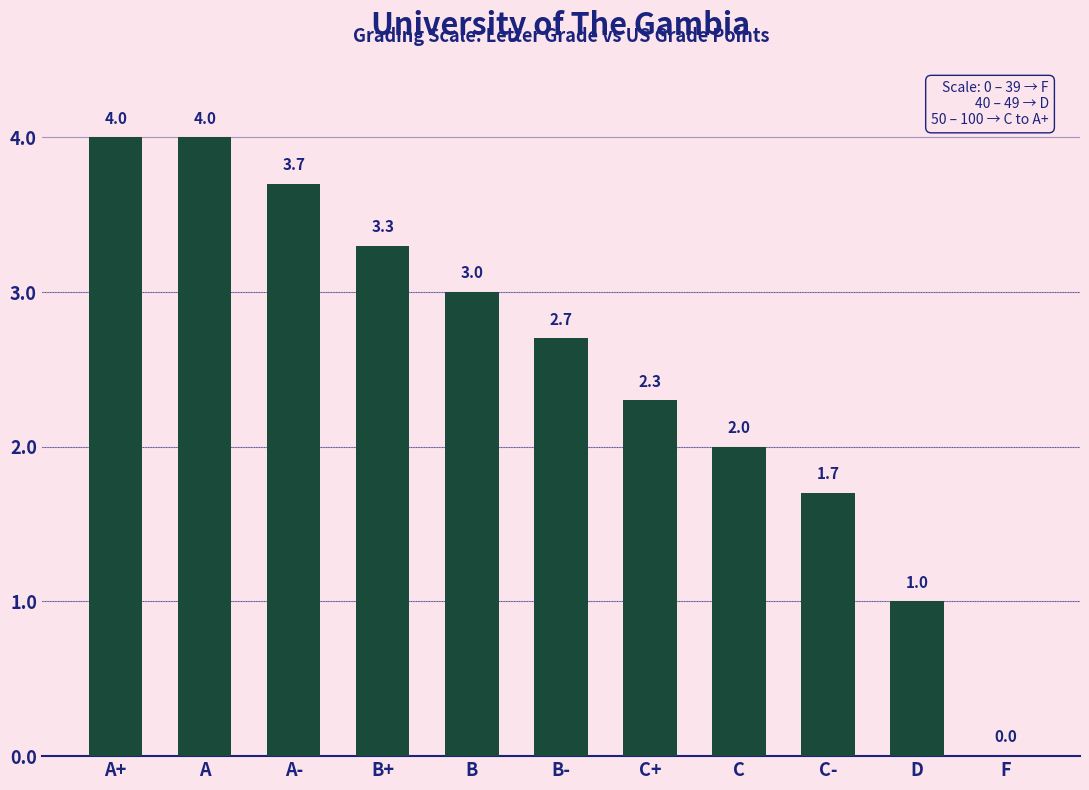

What is the change in value from B+ to D?

-2.3